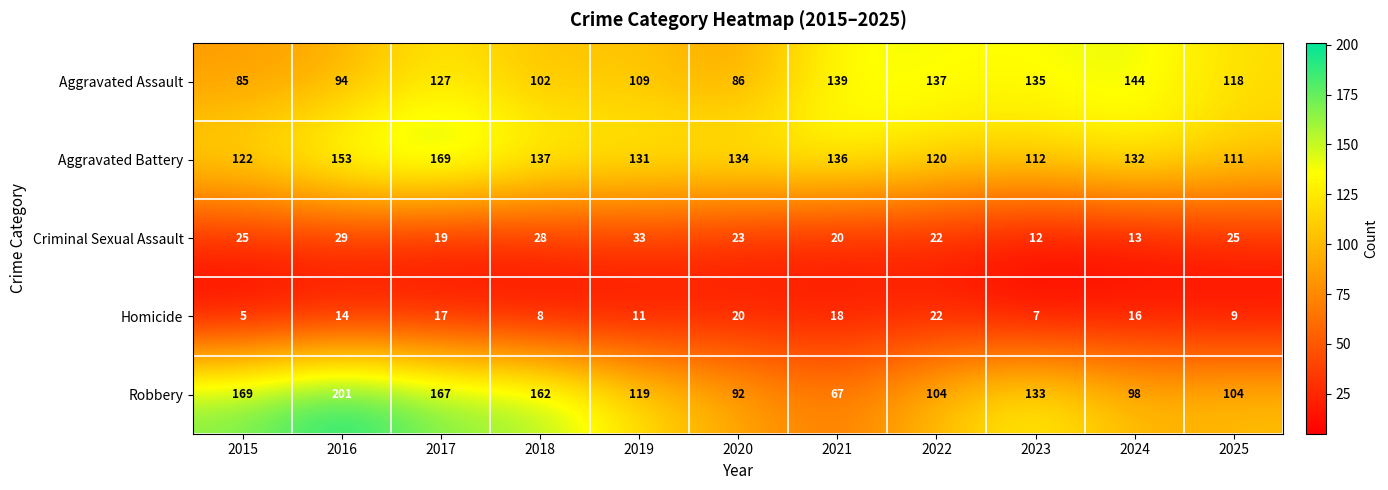

What is the difference between the maximum and second lowest values in the Aggravated Battery series?

57